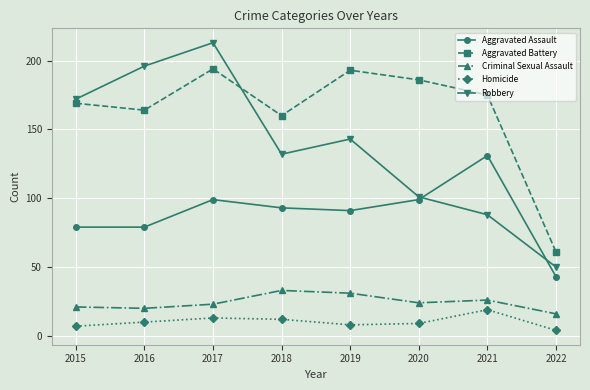

Read the Criminal Sexual Assault value at 2020.

24